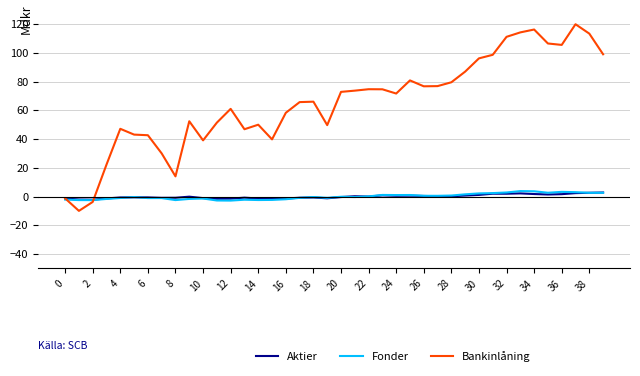

Which series has the largest total across all categories?

Bankinlåning